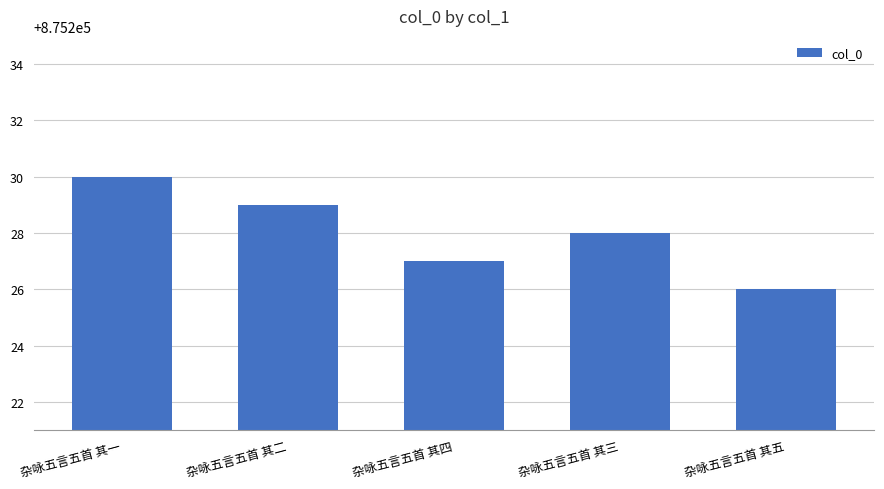

List the labels in order of value, largest first.

杂咏五言五首 其一, 杂咏五言五首 其二, 杂咏五言五首 其三, 杂咏五言五首 其四, 杂咏五言五首 其五